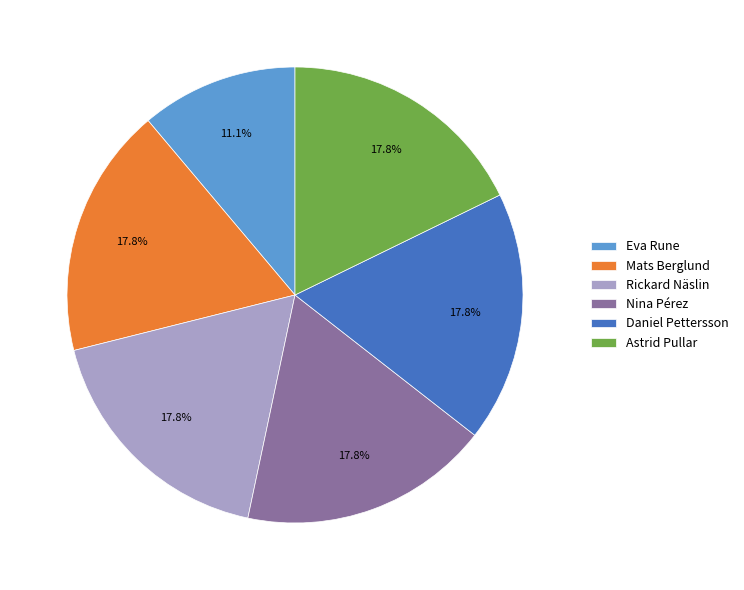

Is there any slice that represents more than half of the pie?

No